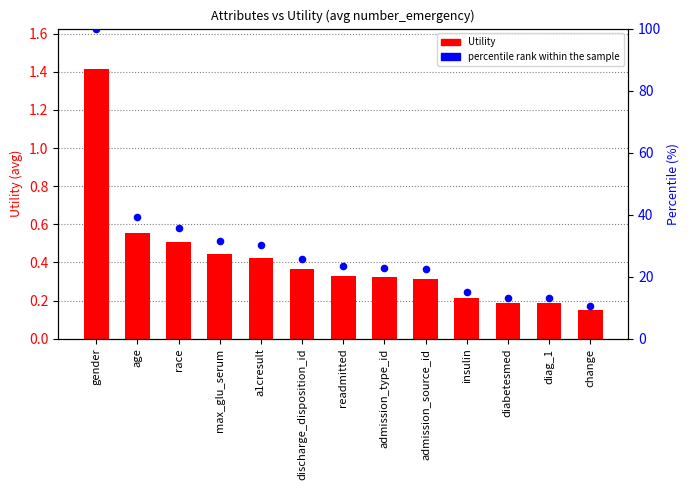

Which series contains the highest Y value?

percentile rank within the sample